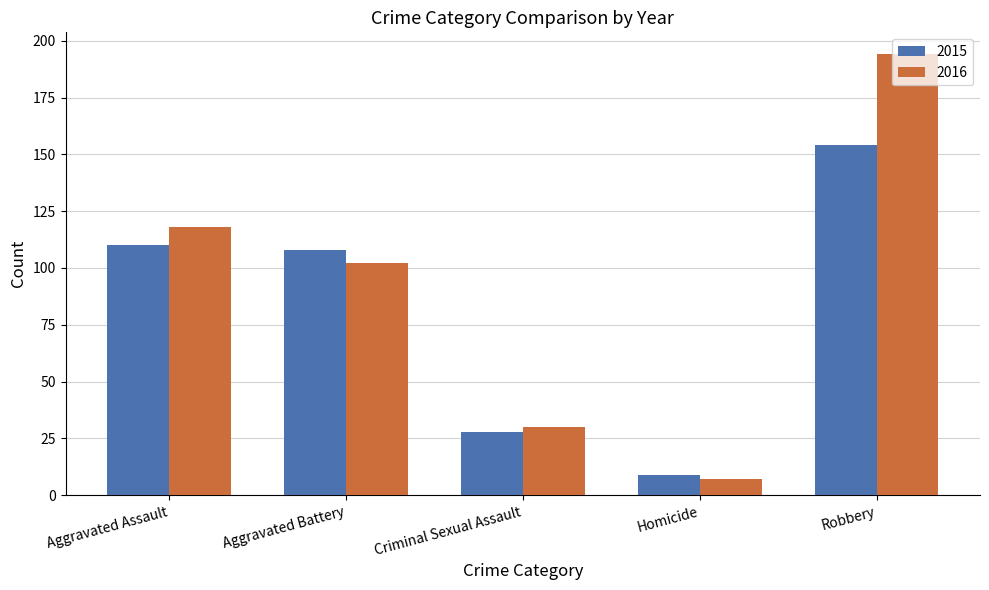

List the series in order of their peak value, highest first.

2016, 2015